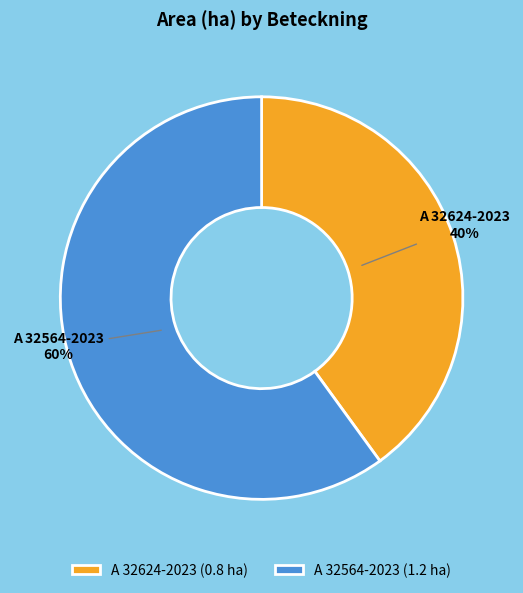

What percentage is the A 32624-2023 slice, to the nearest percent?

40%